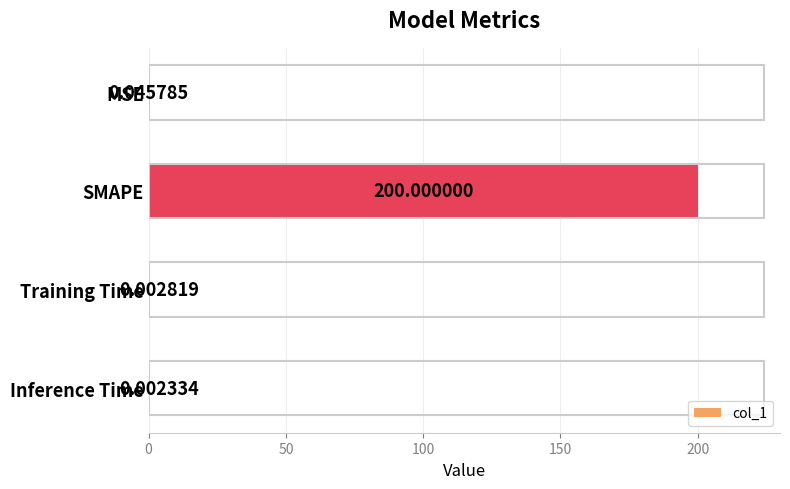

What is the change in value from MSE to SMAPE?

+200.0